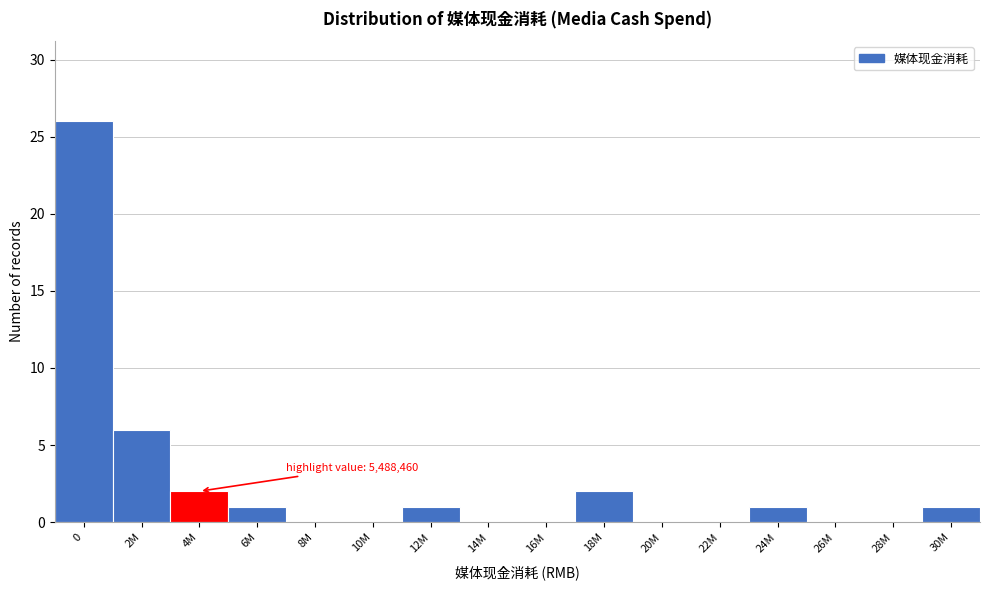

Reading right to left, extract all data points from this chart.

30M=1	28M=0	26M=0	24M=1	22M=0	20M=0	18M=2	16M=0	14M=0	12M=1	10M=0	8M=0	6M=1	4M=2	2M=6	0=26